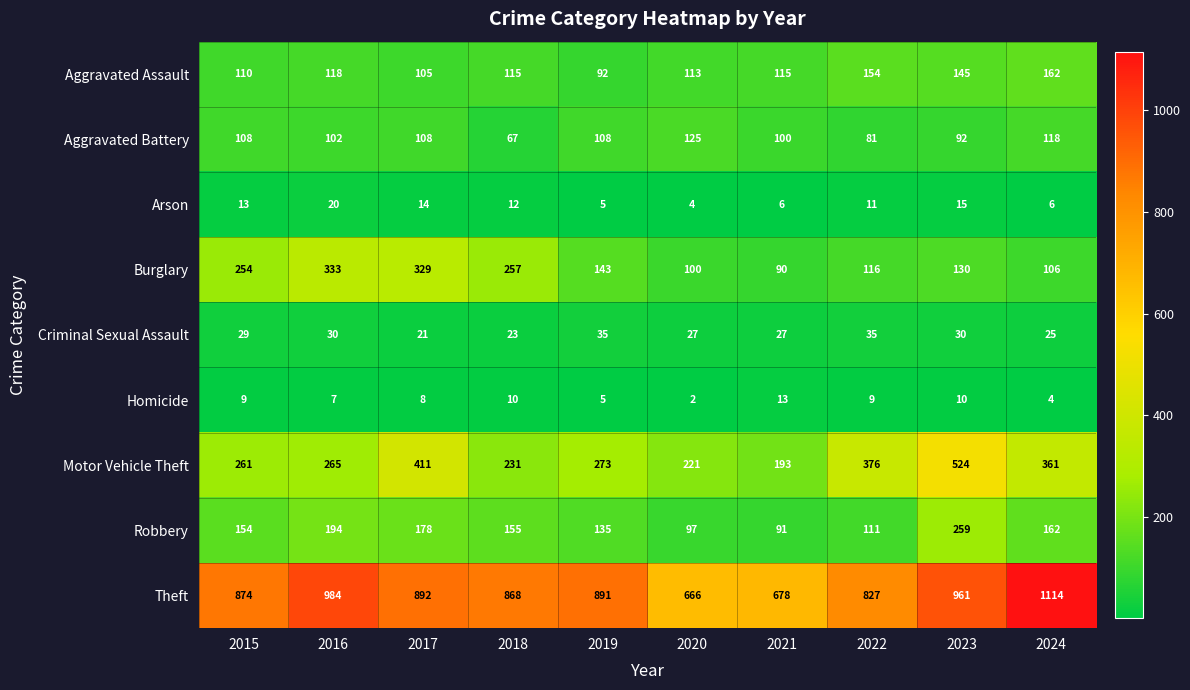

What is the difference between the highest and lowest values at 2022?

818